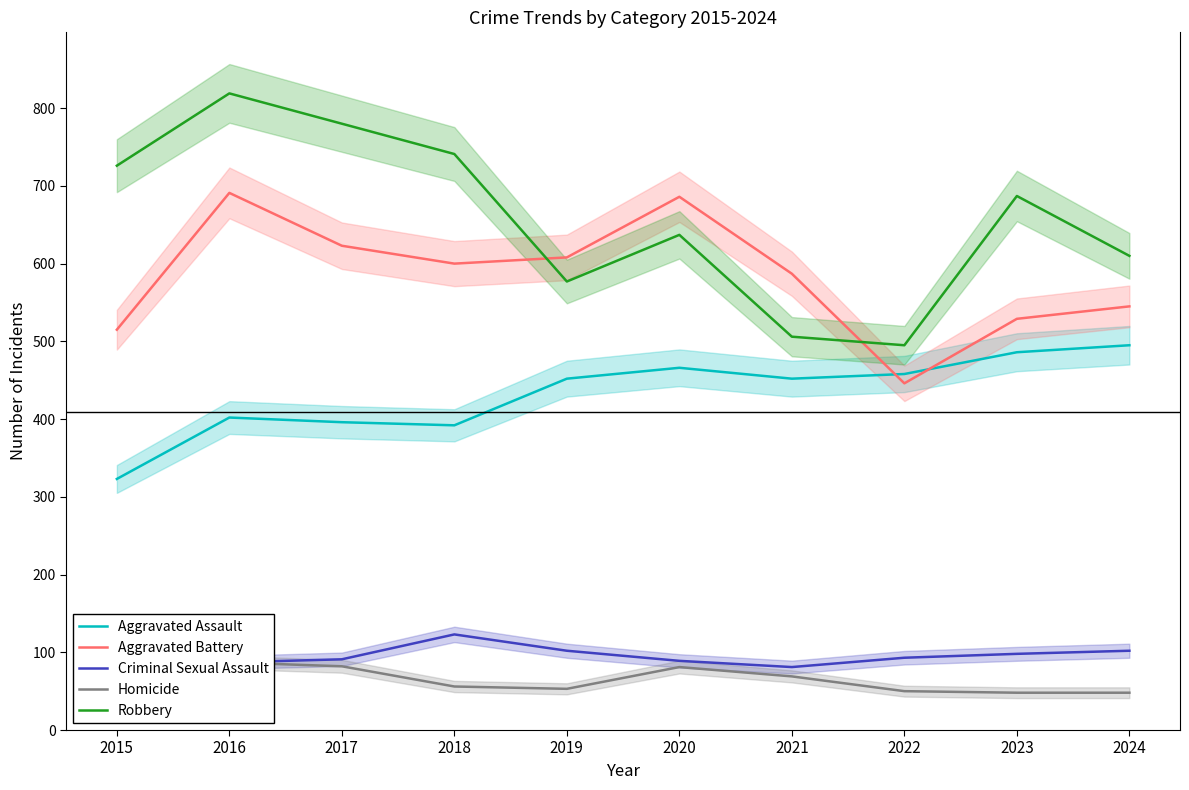

What is the spread (max minus min) of values at 2018?

685